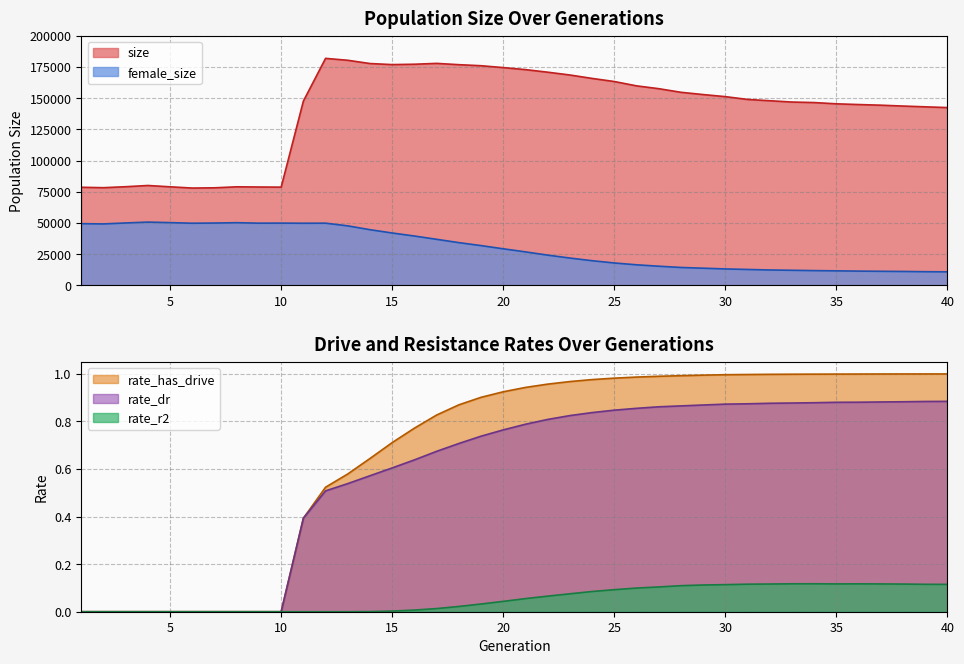

What is the total value across all series at 31?

161799.0